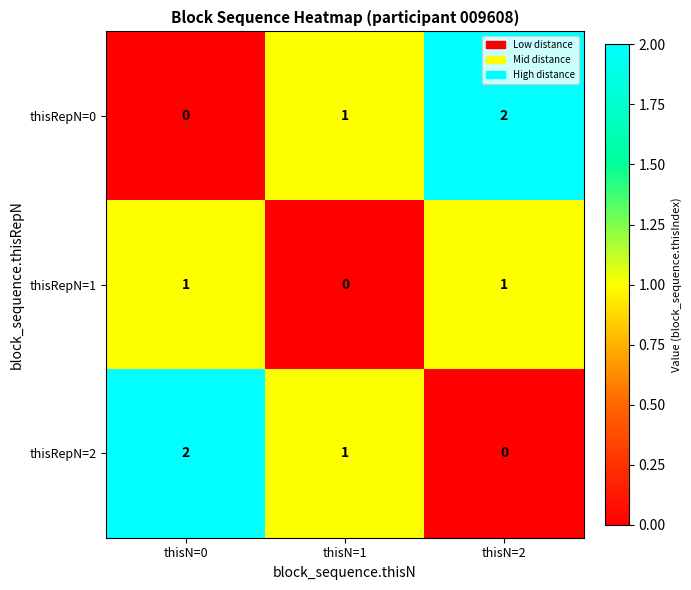

How many series are shown in this chart?

3